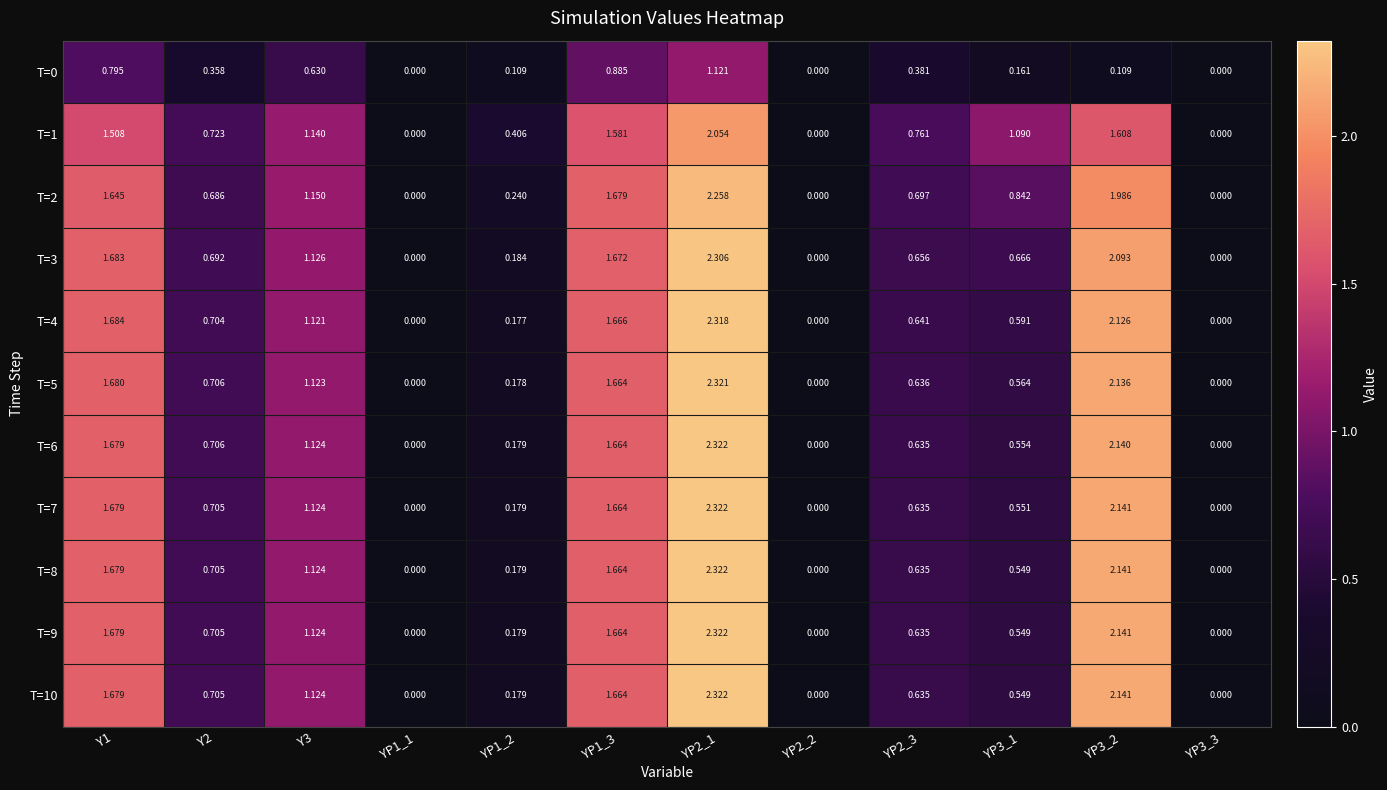

Is the value of T=9 at YP1_2 greater than the value of T=0 at Y1?

No